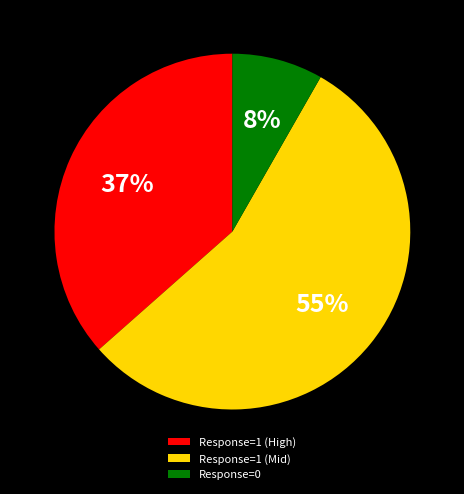

Combined, do Response=1 (Mid) and Response=0 account for over 50%?

Yes